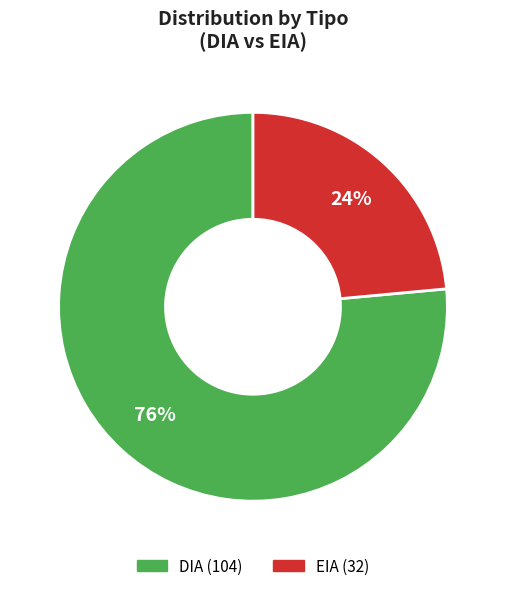

Is the sum of EIA and DIA greater than half?

Yes